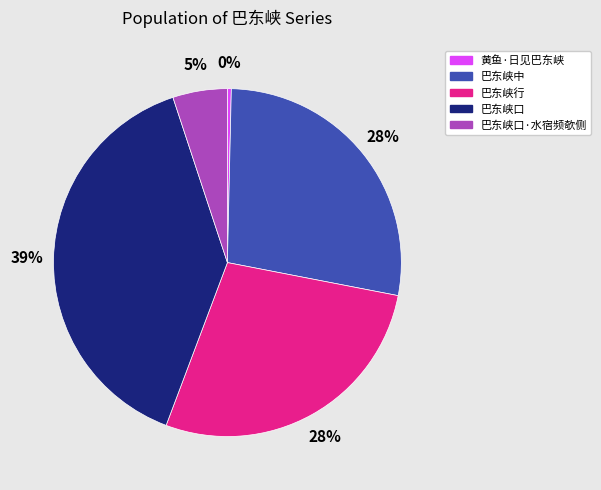

How many slices are in this pie chart?

5